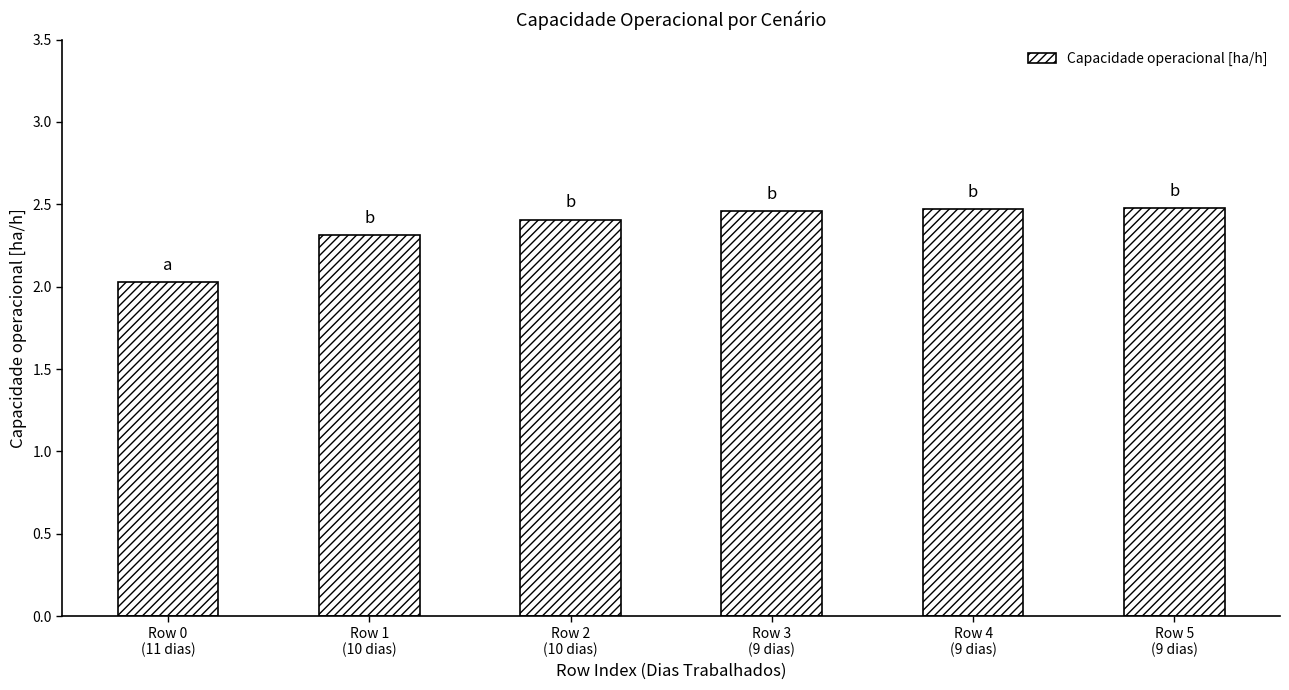

What is the minimum value shown in the chart?

2.0